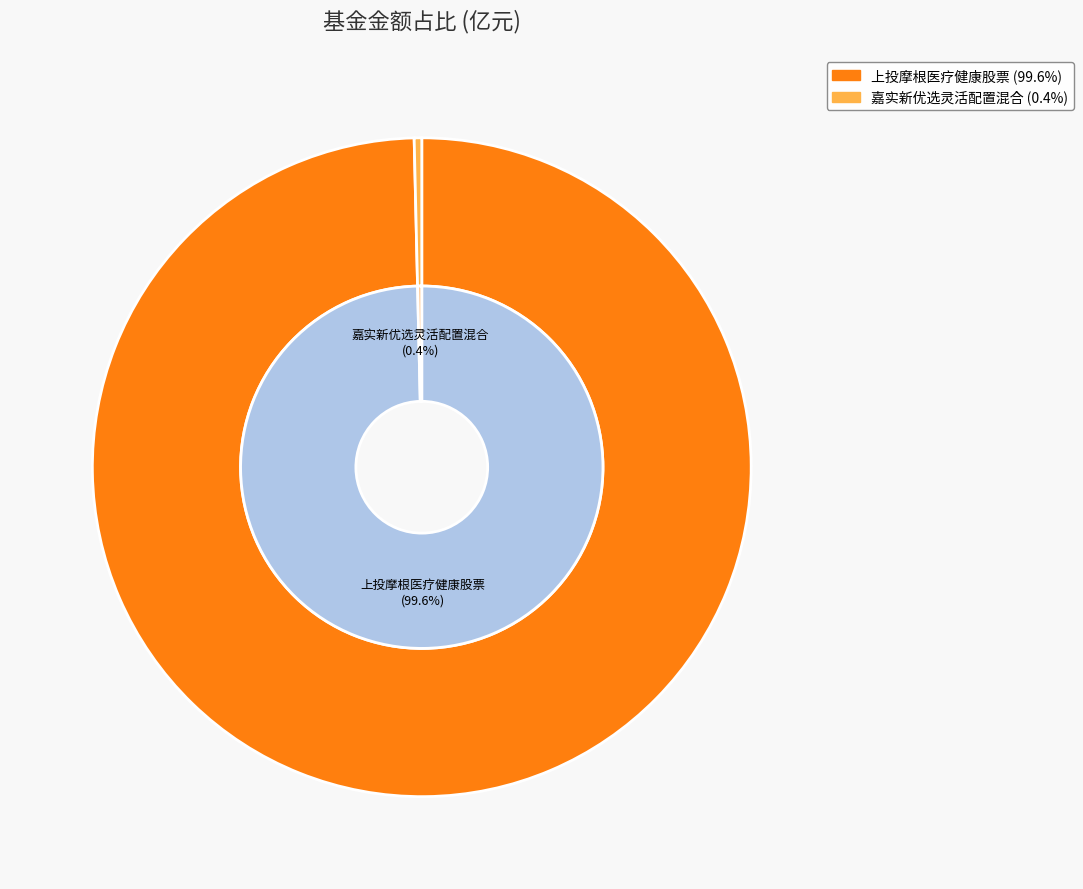

To the nearest percent, what is the difference between the 上投摩根医疗健康股票 and 嘉实新优选灵活配置混合 slice percentages?

99%